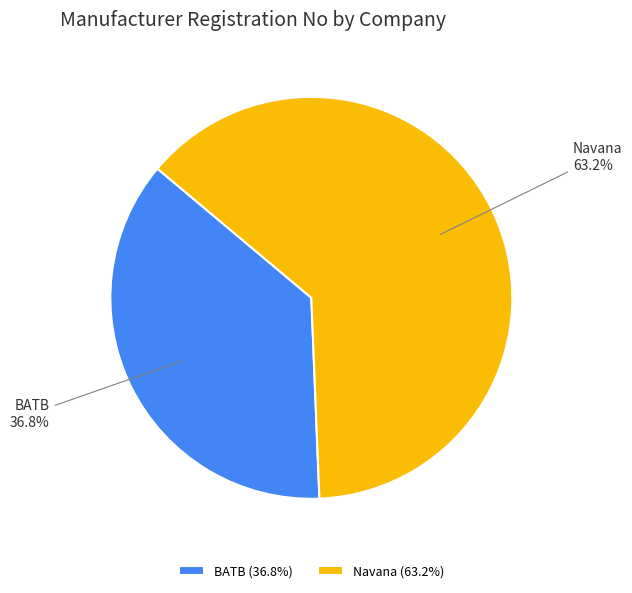

To the nearest percent, what is the average slice percentage?

50%